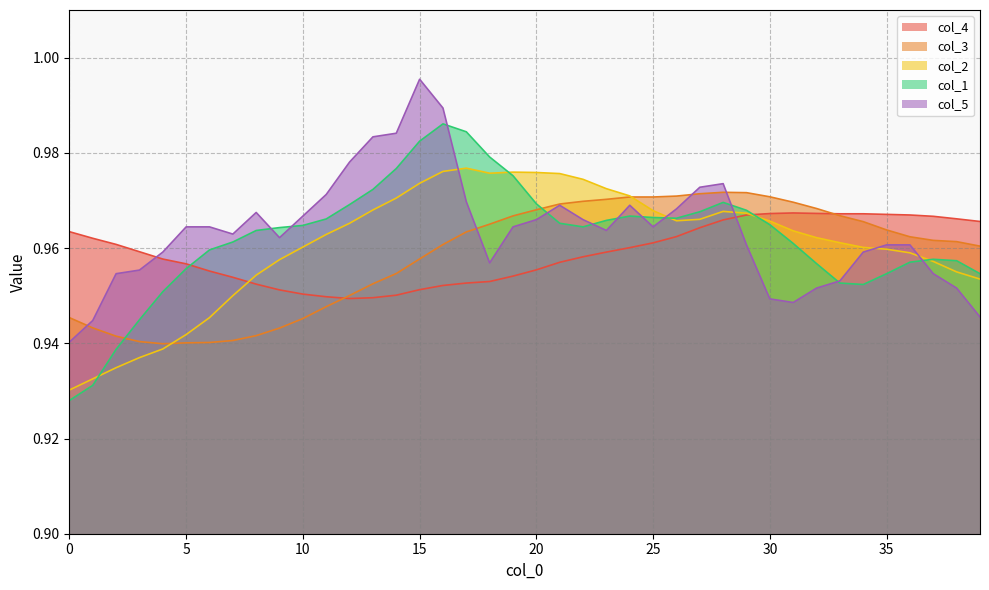

Which has a higher value, 31 or 16?

31